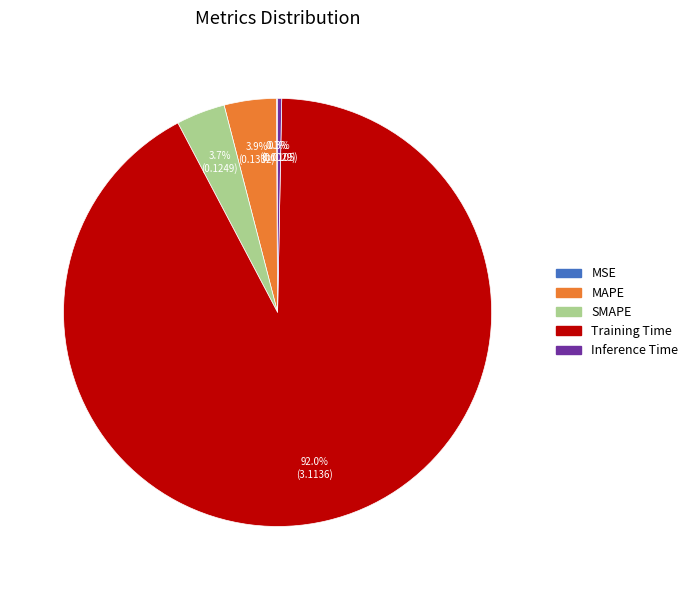

Which slice is the largest?

Training Time